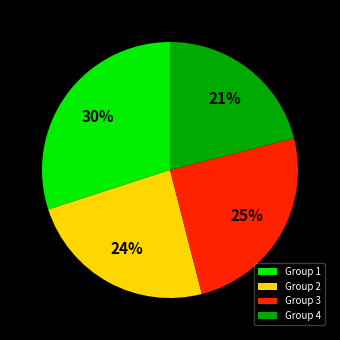

To the nearest percent, what is the combined percentage of Group 1 and Group 4?

51%